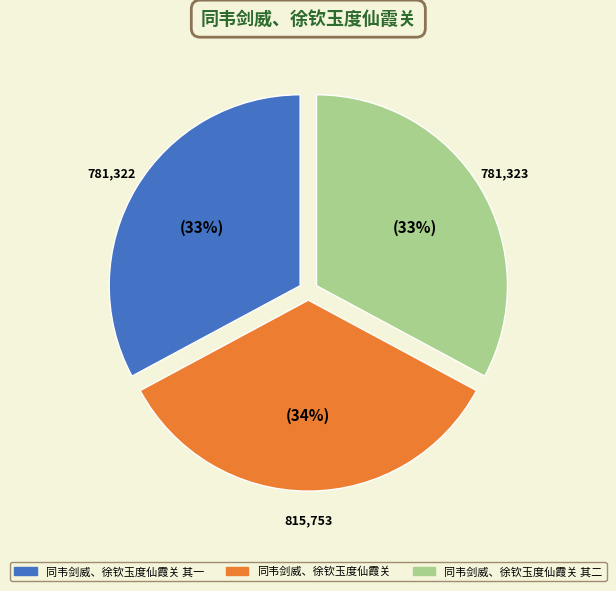

Between 同韦剑威、徐钦玉度仙霞关 其一 and 同韦剑威、徐钦玉度仙霞关, which is larger?

同韦剑威、徐钦玉度仙霞关